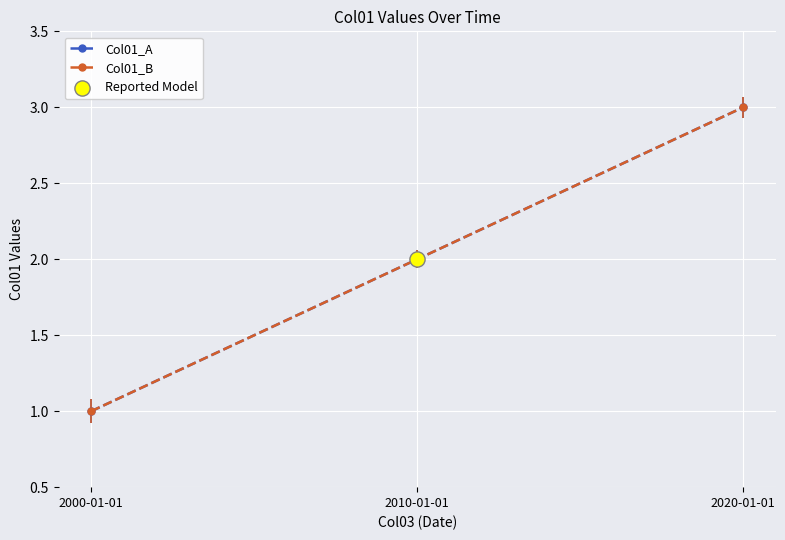

What is the total value across all series at 2010-01-01?

4